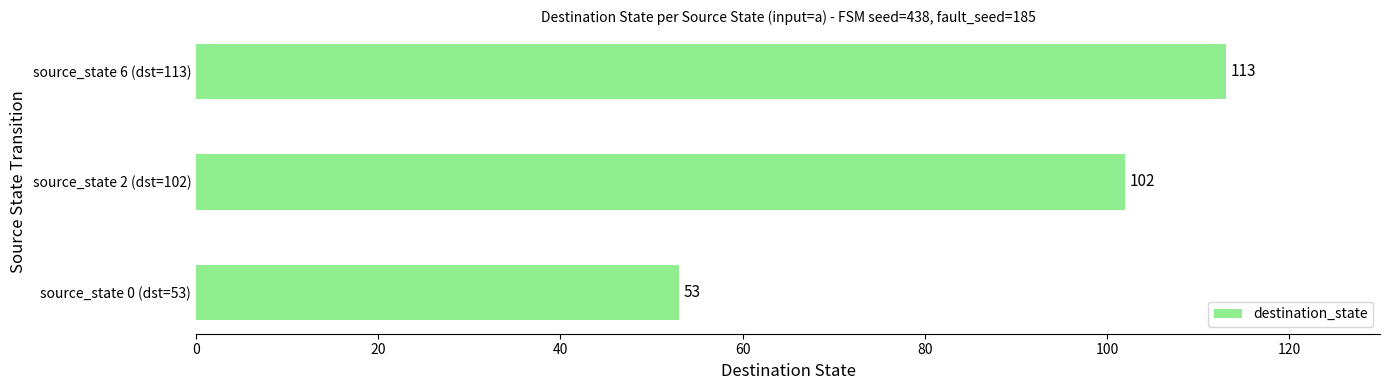

How many bars are there in total?

3